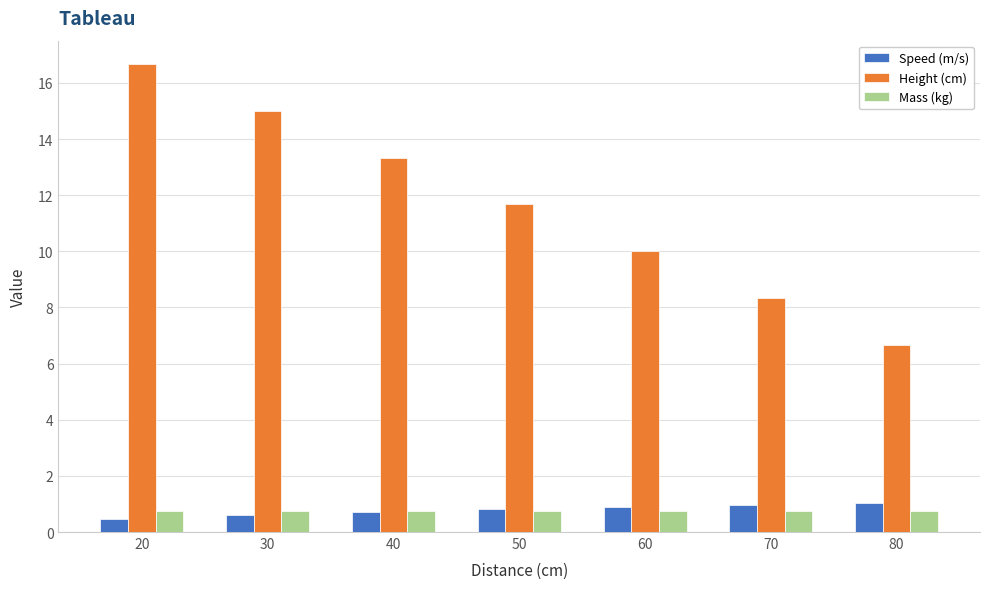

Rank the categories by Height (cm) value from lowest to highest.

80, 70, 60, 50, 40, 30, 20